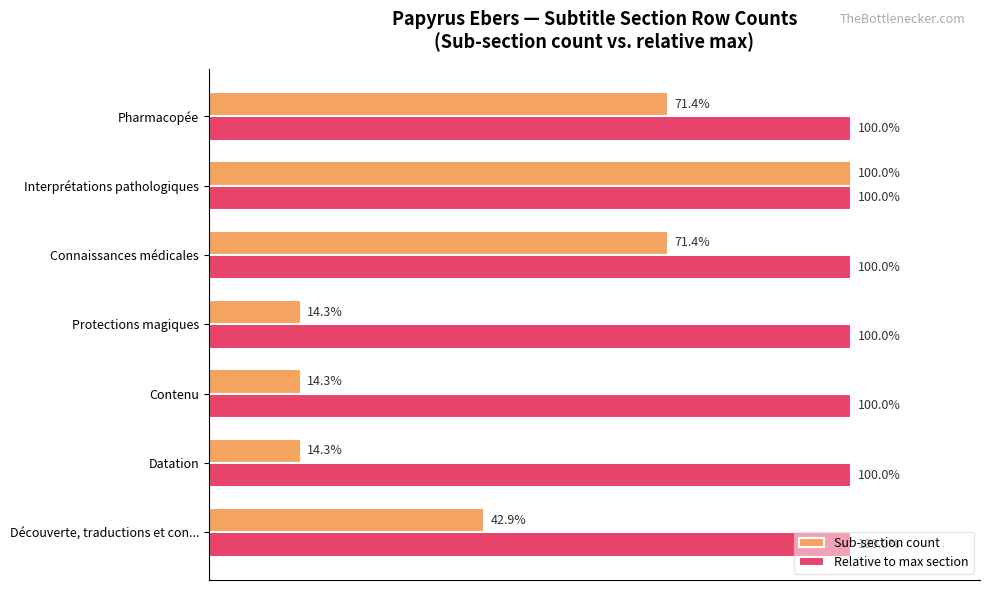

Between Connaissances médicales and Interprétations pathologiques, which series saw the biggest shift?

Sub-section count